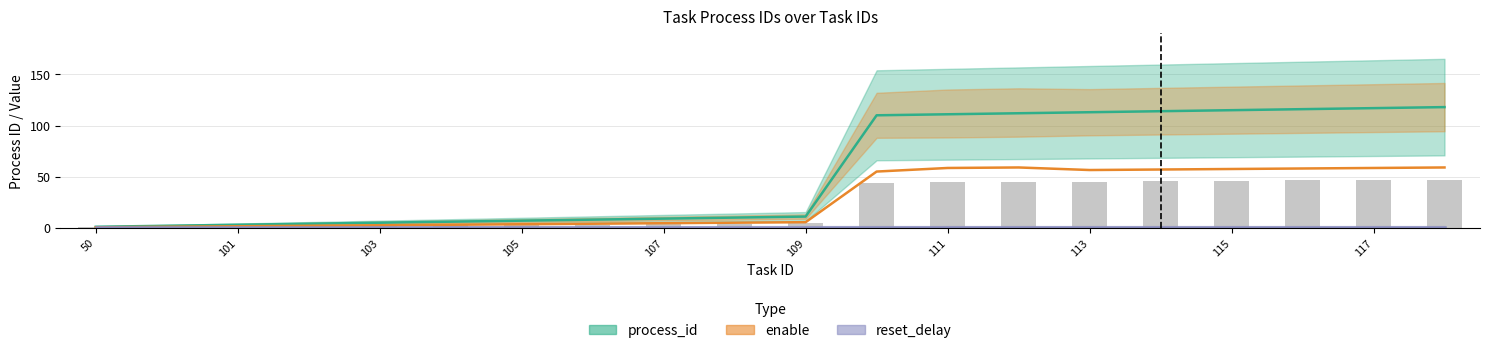

Are the bars horizontal?

No